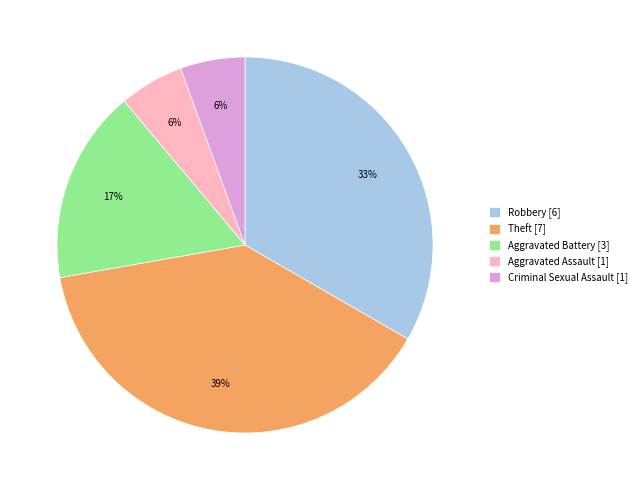

The Aggravated Assault slice represents 19% of the pie. True or false?

False